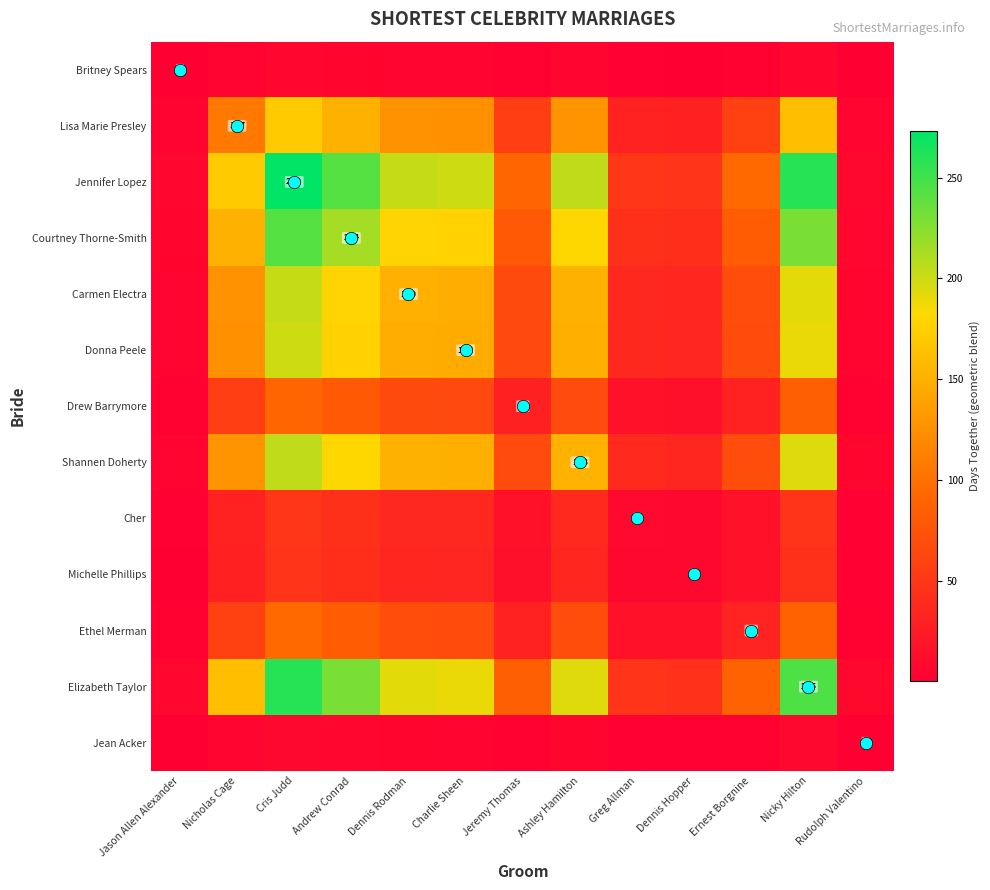

Which series has the largest total across all categories?

Jennifer Lopez